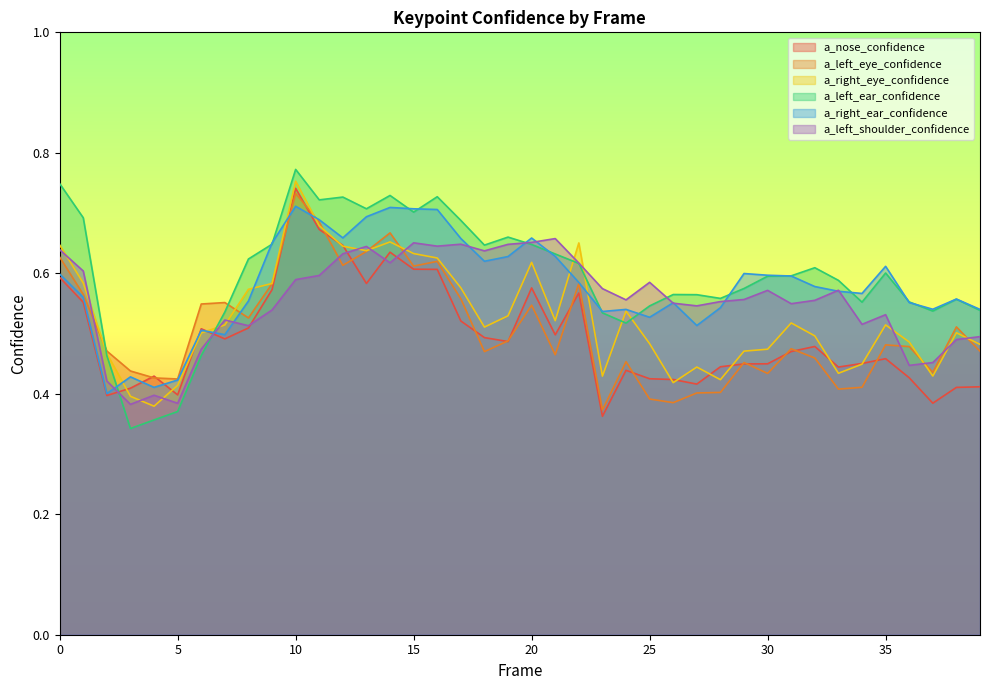

At which category does a_right_ear_confidence reach its first local valley?

2